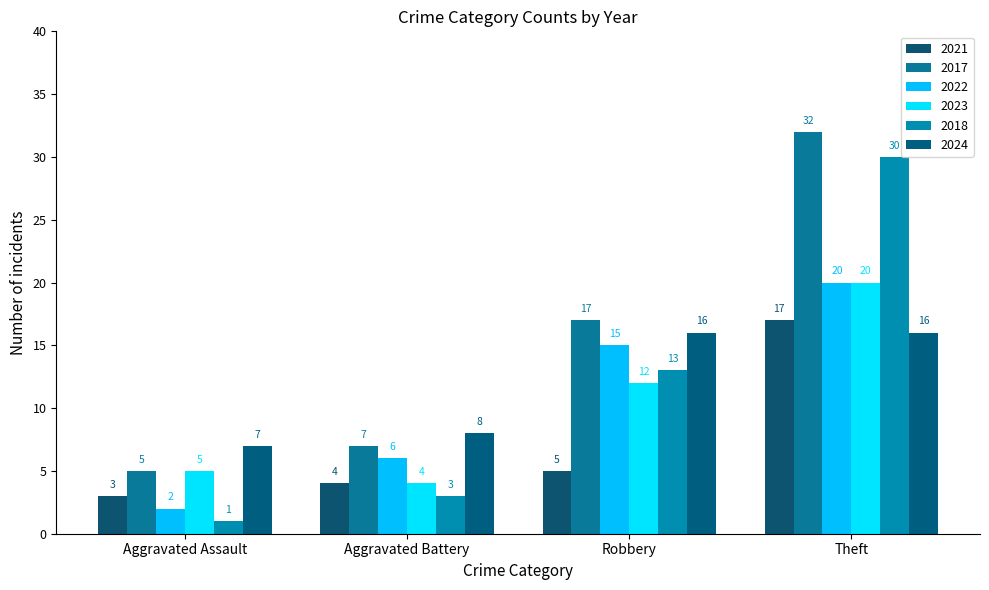

Are the bars horizontal?

No